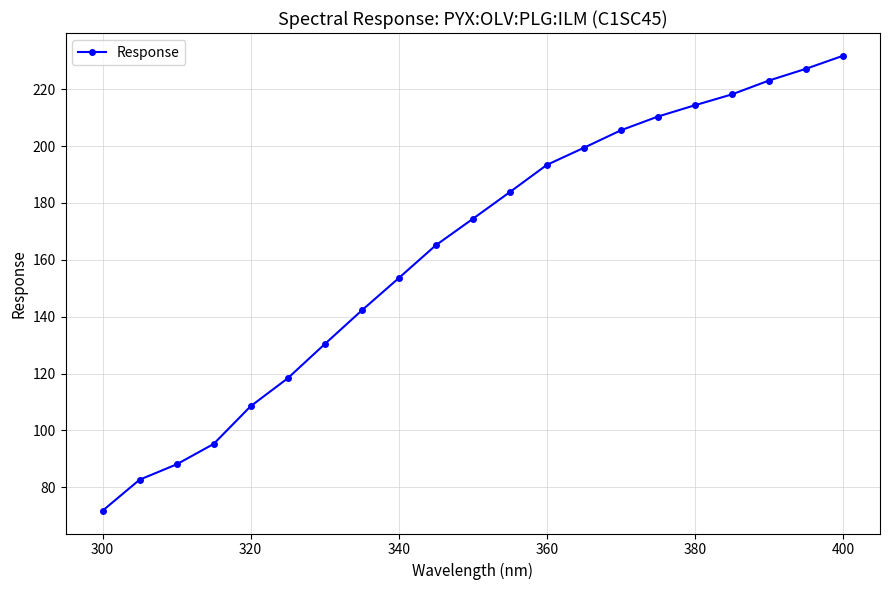

What is the value of the 11th point from the left?

174.4